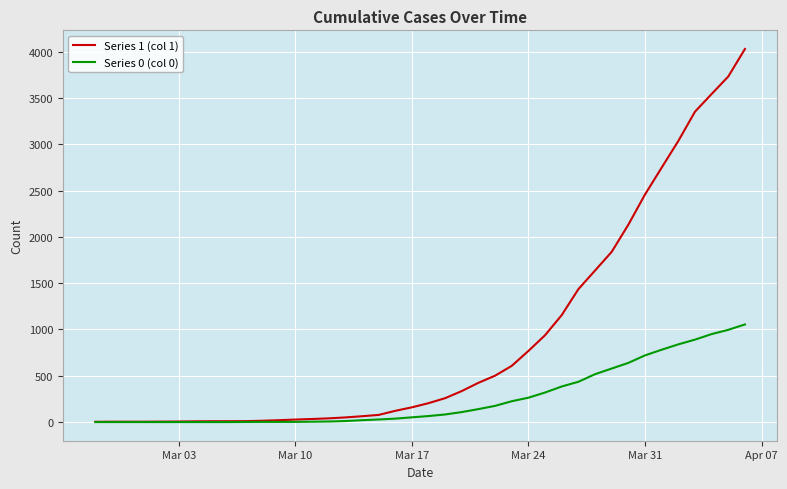

Which series has the largest range (max minus min)?

Series 1 (col 1)